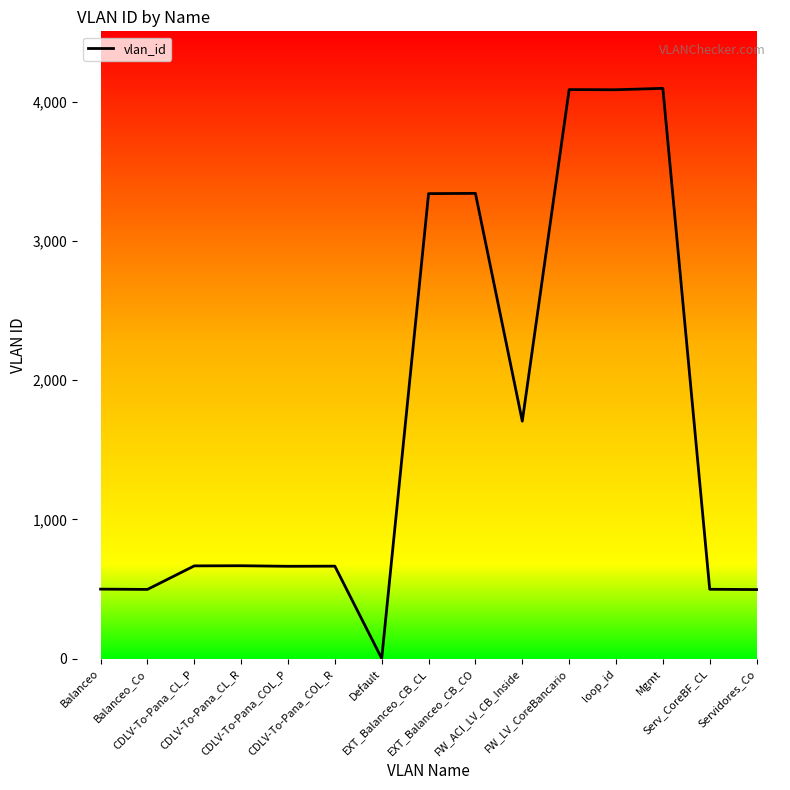

The value at loop_id is 1645. True or false?

False